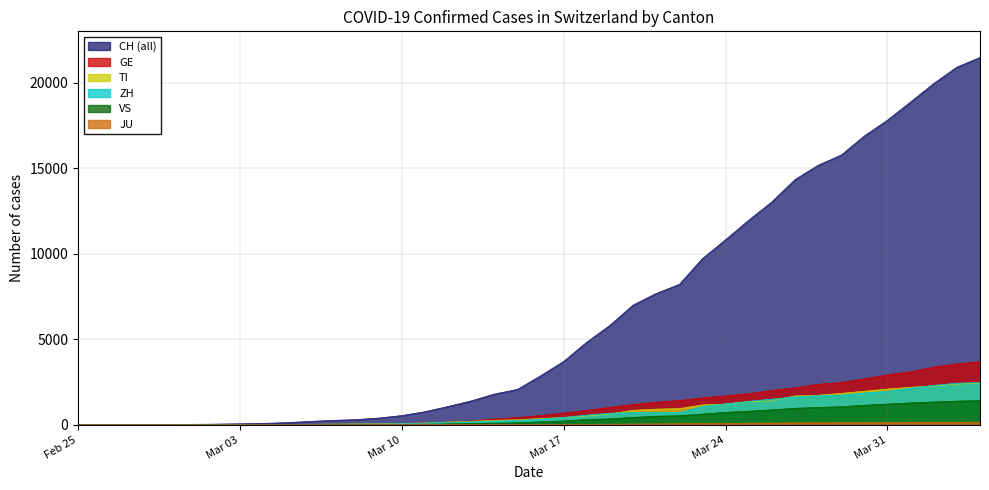

Rank the series at 2020-04-01 from highest to lowest value.

CH, GE, TI, ZH, VS, JU